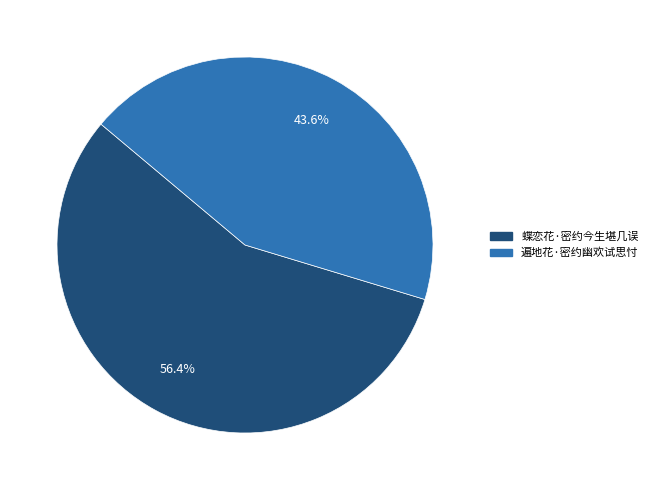

Does 遍地花·密约幽欢试思忖 account for over 50% of the chart?

No